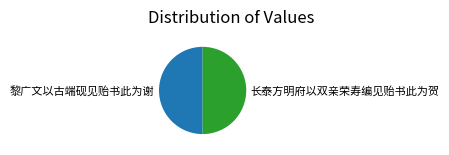

Is the sum of 黎广文以古端砚见贻书此为谢 and 长泰方明府以双亲荣寿编见贻书此为贺 greater than half?

Yes